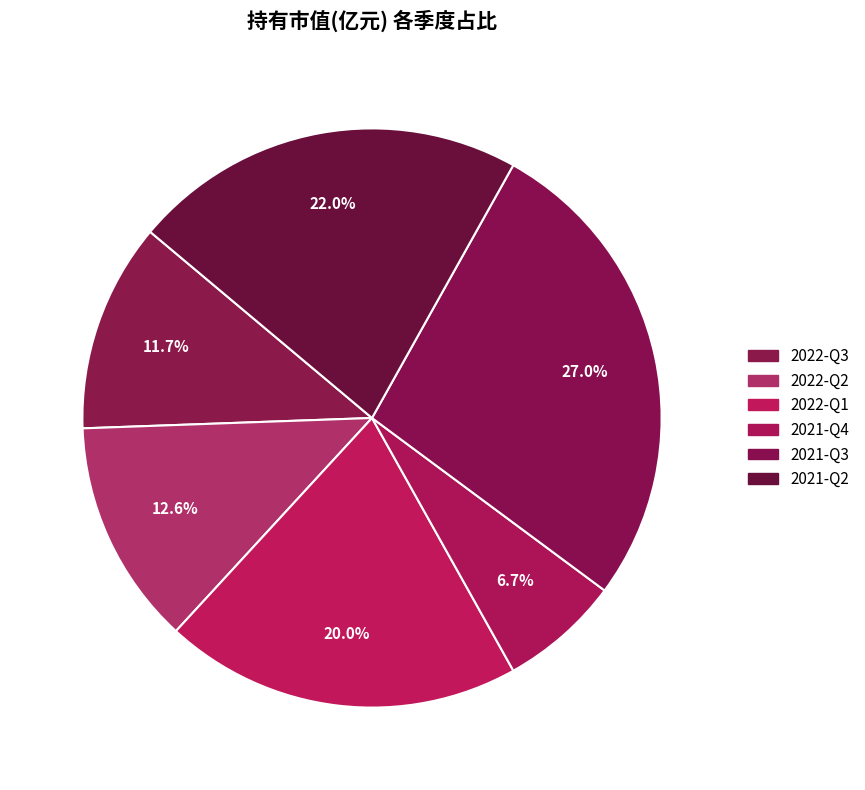

What percentage is the 2021-Q3 slice, to the nearest percent?

27%